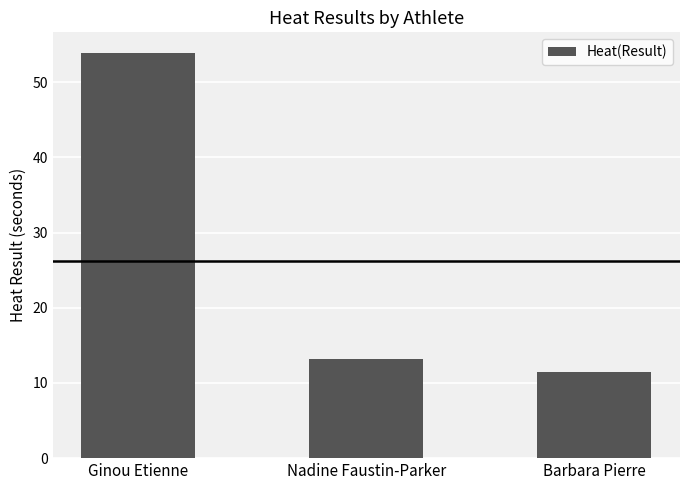

Which category has the highest value across all series?

Ginou Etienne